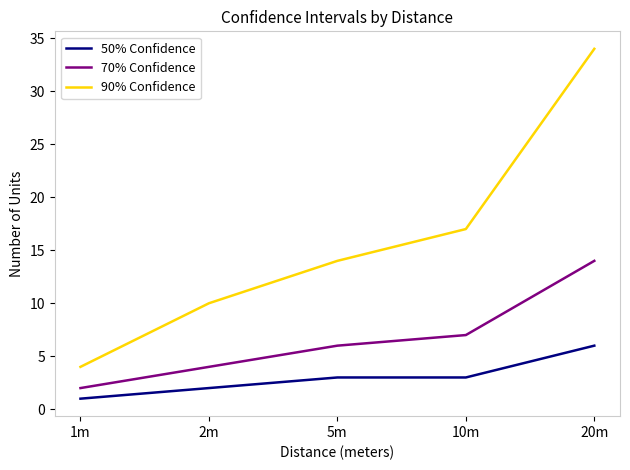

Is it true that 50% Confidence equals 6 at 20m?

True